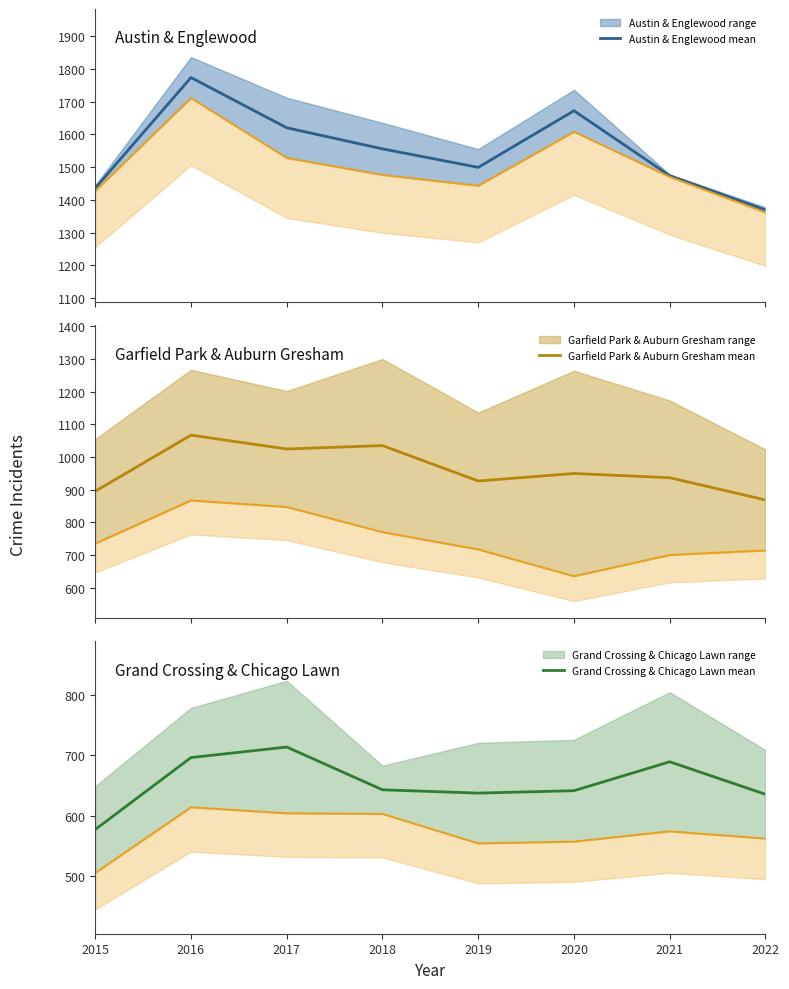

Is the value of Grand Crossing & Chicago Lawn mean at 2015 greater than the value of Garfield Park & Auburn Gresham lower at 2017?

No